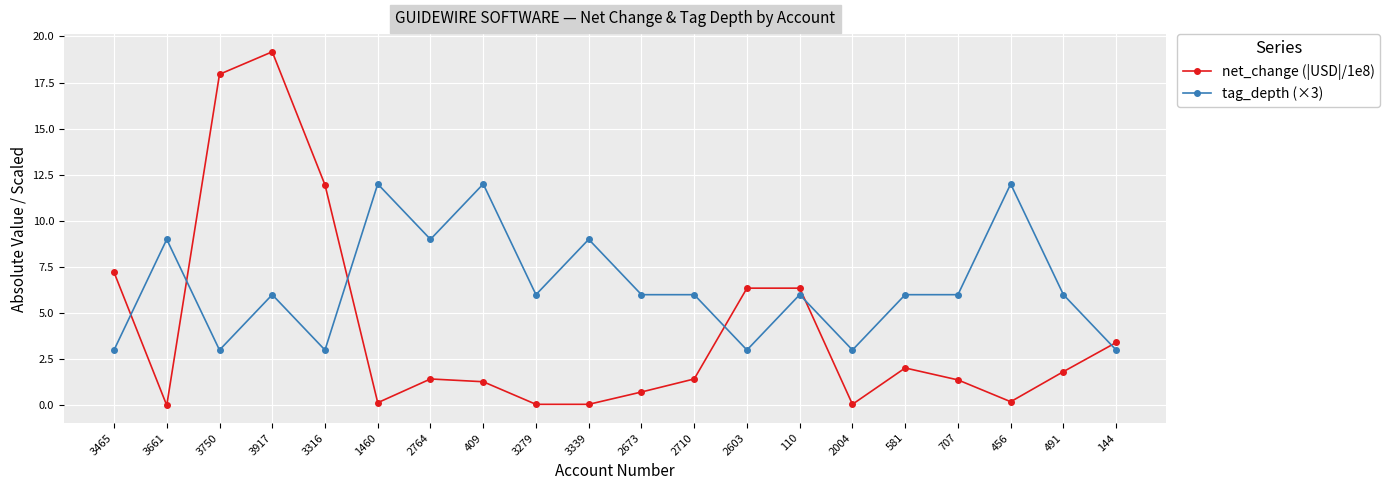

What are all the series names shown in the legend?

net_change (|USD|/1e8), tag_depth (×3)